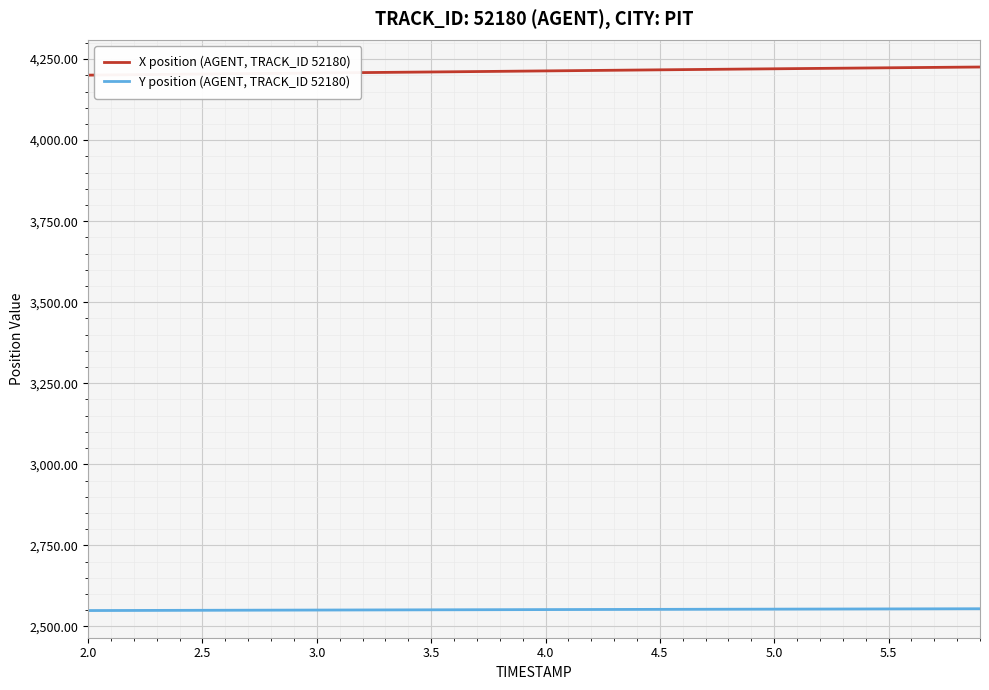

What is the difference between the maximum and second lowest values in the Y position (AGENT, TRACK_ID 52180) series?

5.4